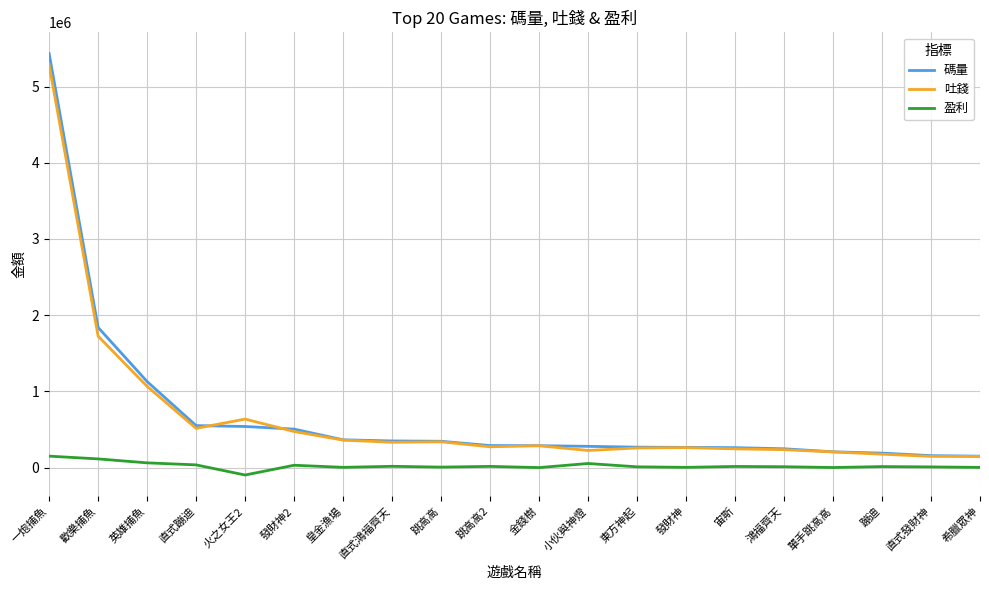

True or false: 吐錢 and 碼量 cross at least once.

True